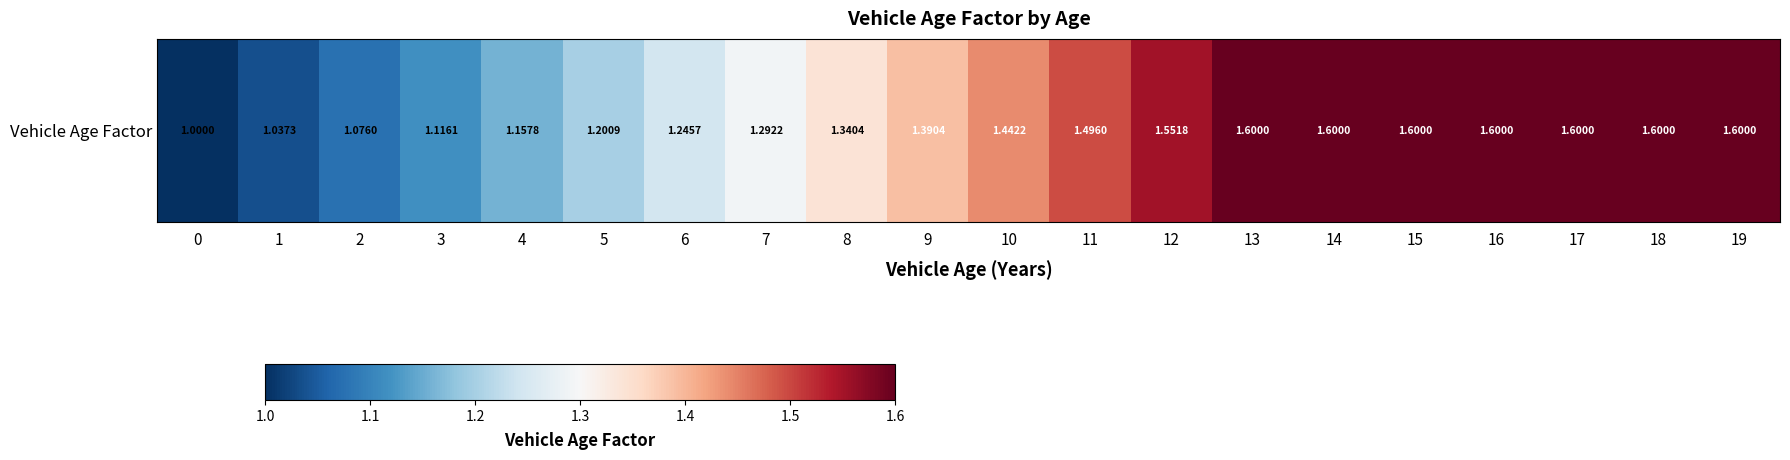

Rank the categories by value from lowest to highest.

0, 1, 2, 3, 4, 5, 6, 7, 8, 9, 10, 11, 12, 13, 14, 15, 16, 17, 18, 19